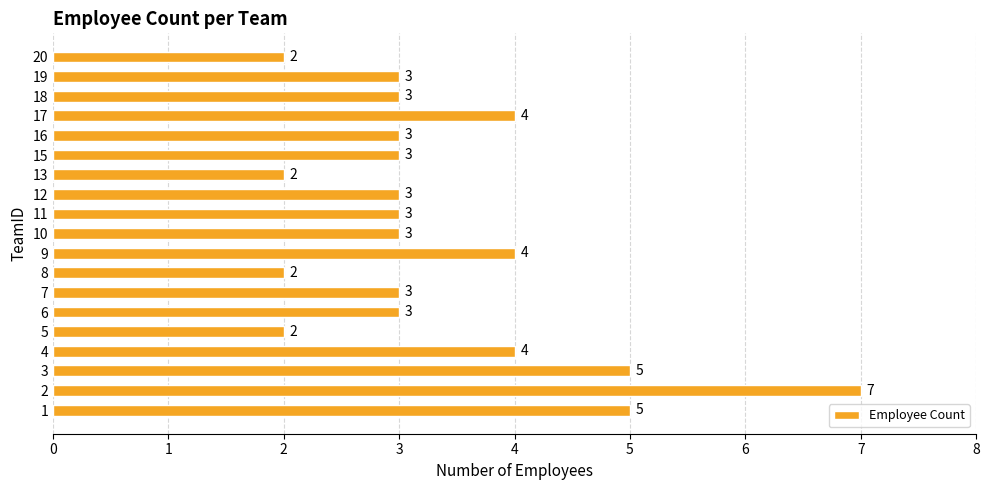

Count the values in the range 3 to 4.

12